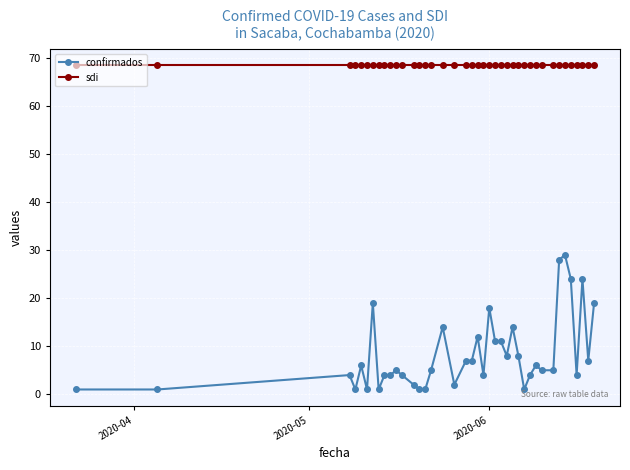

True or false: confirmados and sdi cross at least once.

False